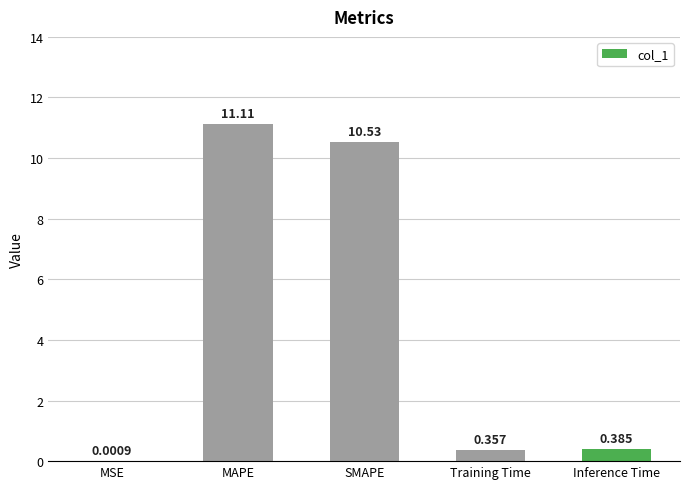

Which has a higher value, MAPE or MSE?

MAPE